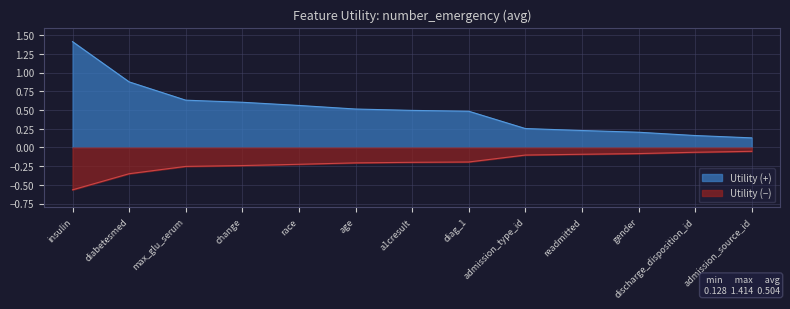

Reading left to right, transcribe all the data shown in this chart.

insulin=1.4	diabetesmed=0.9	max_glu_serum=0.6	change=0.6	race=0.6	age=0.5	a1cresult=0.5	diag_1=0.5	admission_type_id=0.3	readmitted=0.2	gender=0.2	discharge_disposition_id=0.2	admission_source_id=0.1